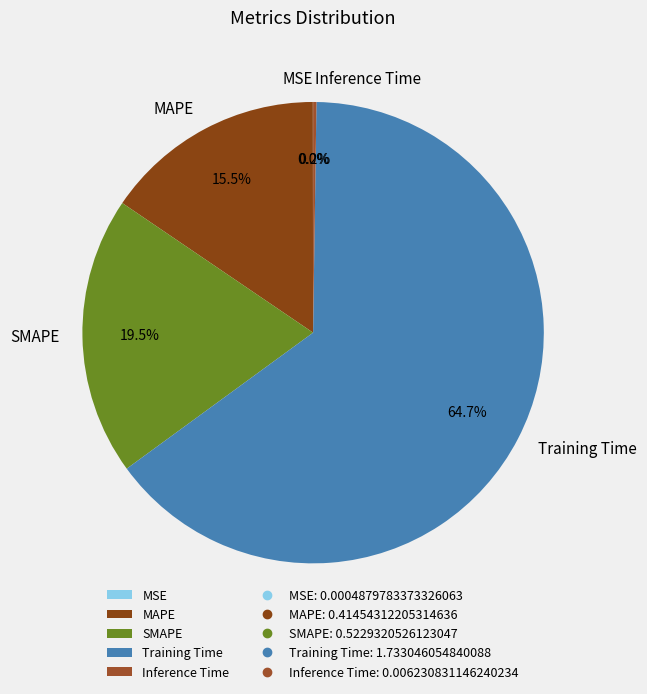

To the nearest percent, what is the average slice percentage?

20%